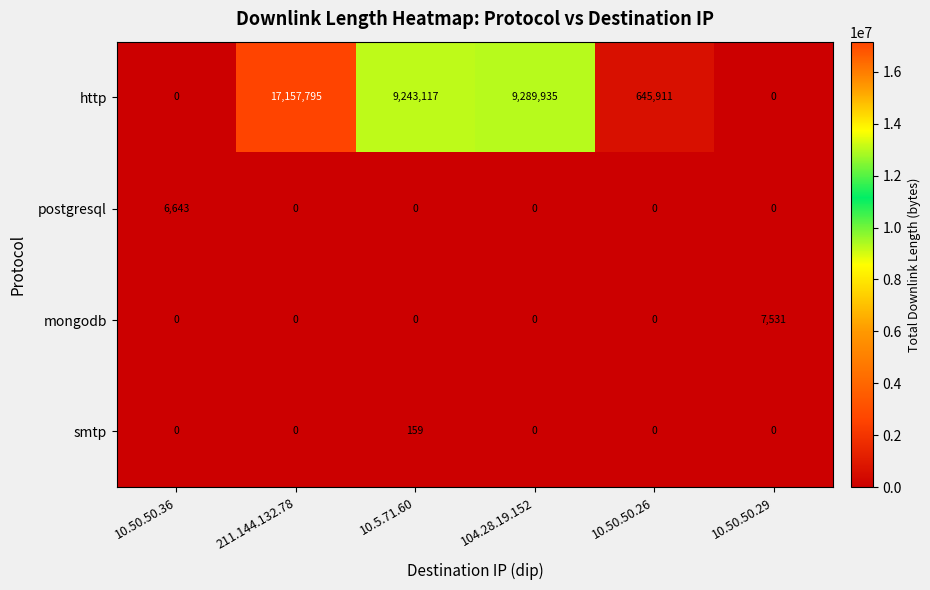

At how many categories does at least one series exceed 6940587?

3